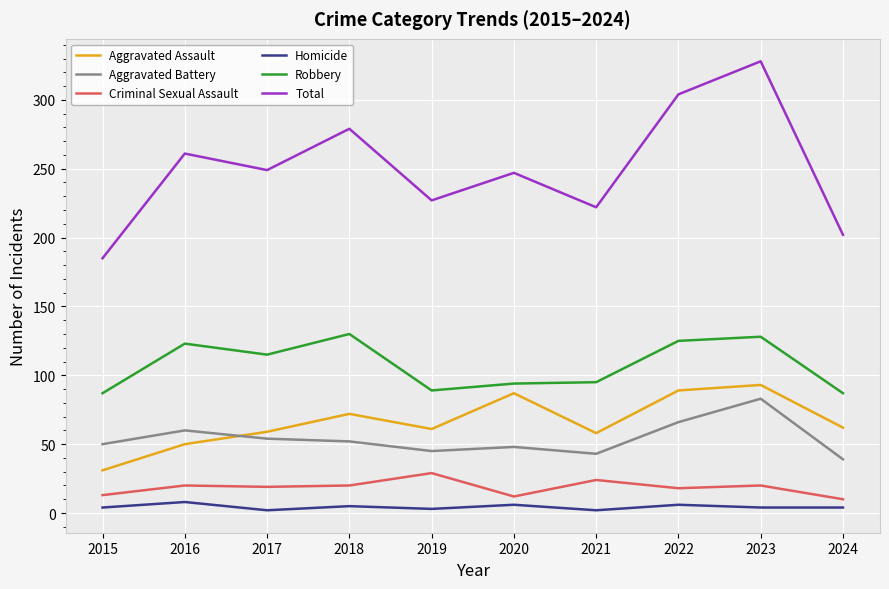

Is it true that Aggravated Battery equals 43 at 2021?

True